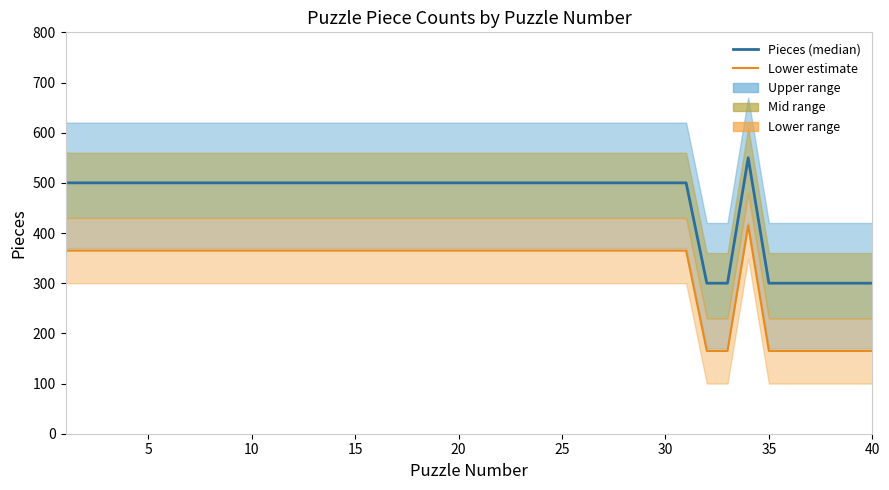

What is the value of the Lower estimate point at the 12th from the left?

365